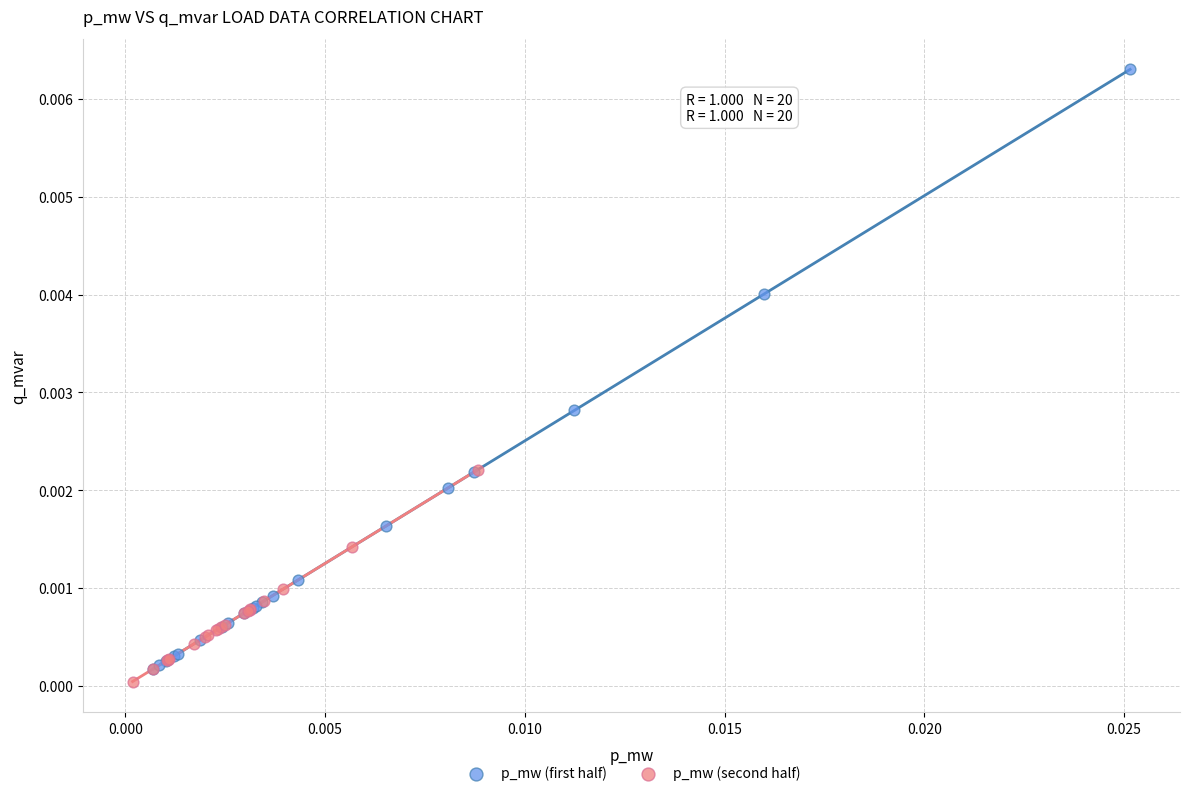

Which series has the widest spread of Y values?

p_mw (first half)